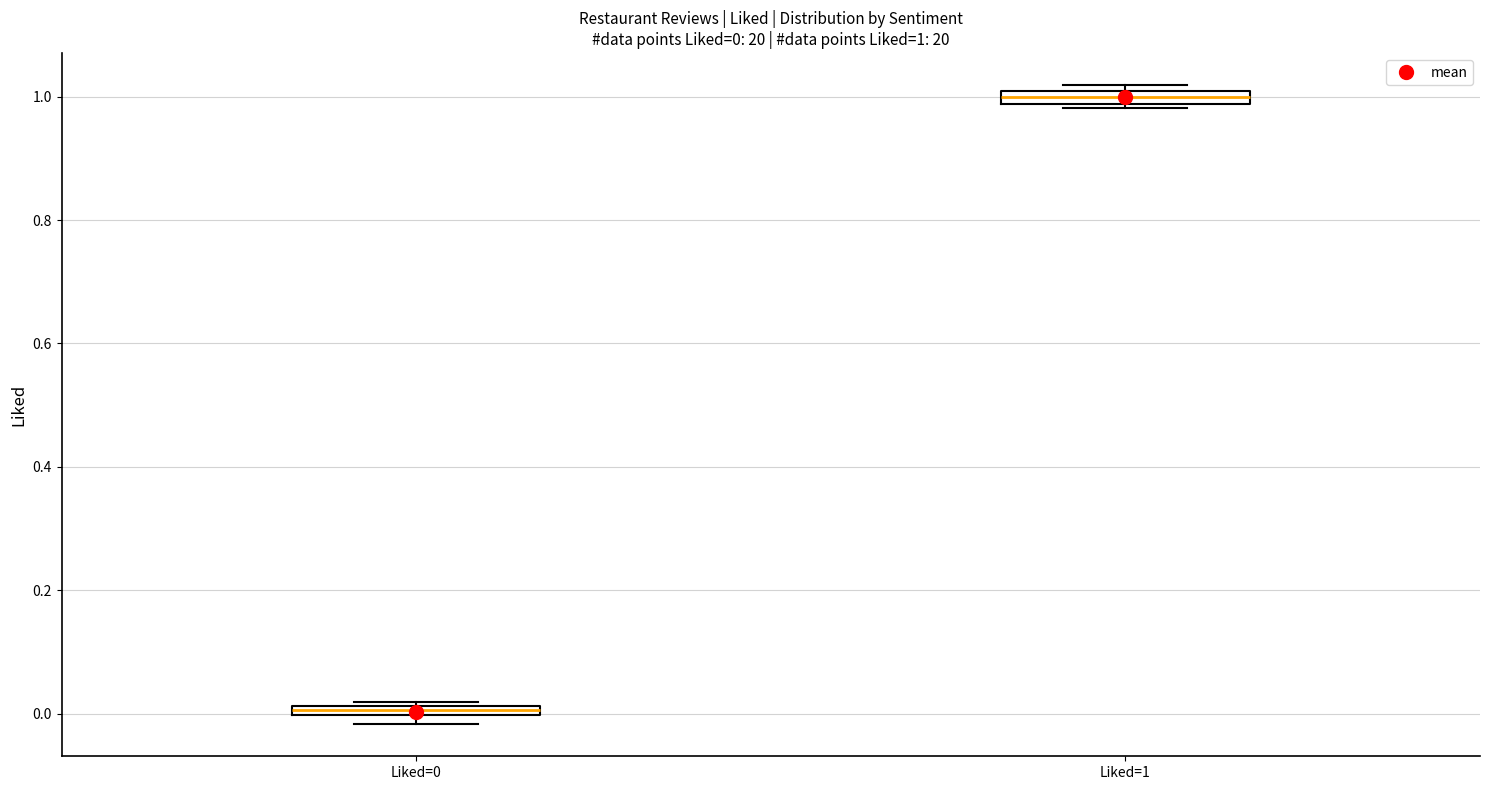

Which box's median line is the highest?

Liked=1